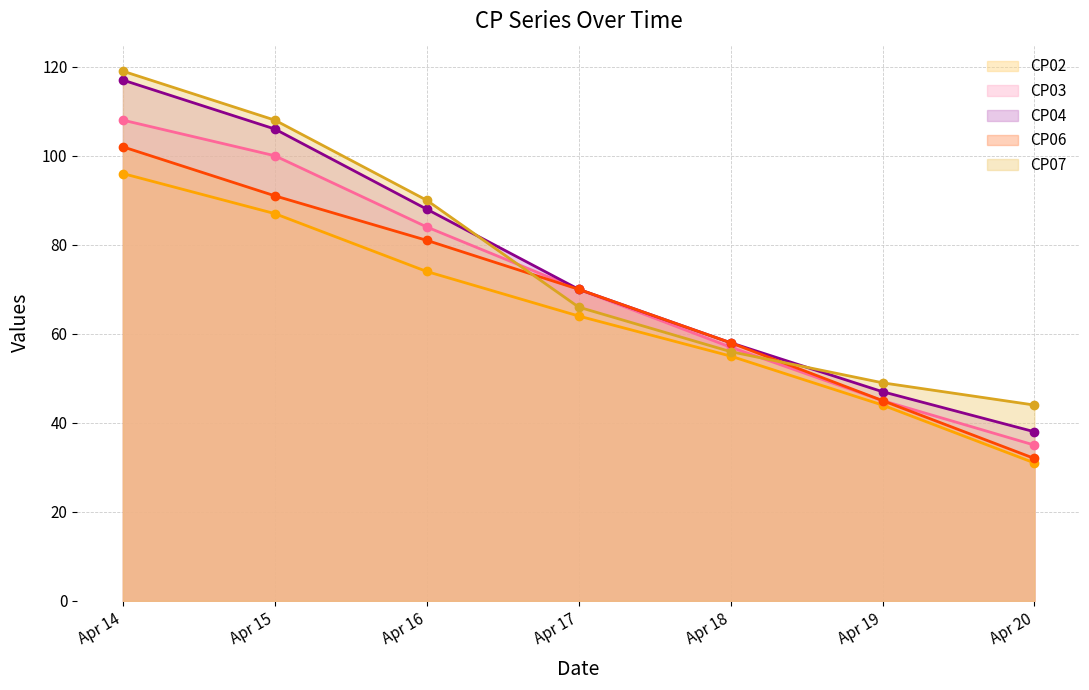

How many lines are shown in the chart?

5